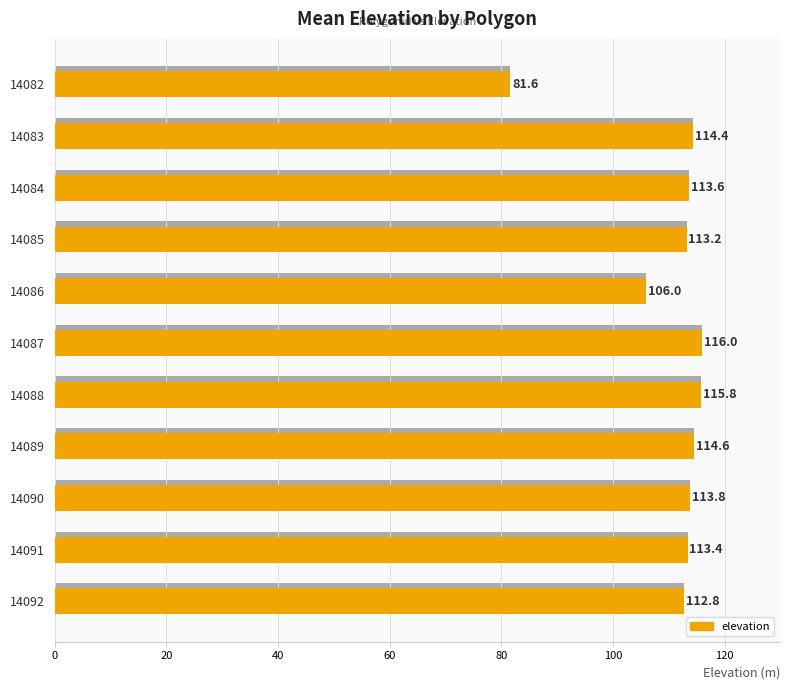

Reading left to right, what are all the values shown in this chart?

81.6	114.4	113.6	113.2	106.0	116.0	115.8	114.6	113.8	113.4	112.8